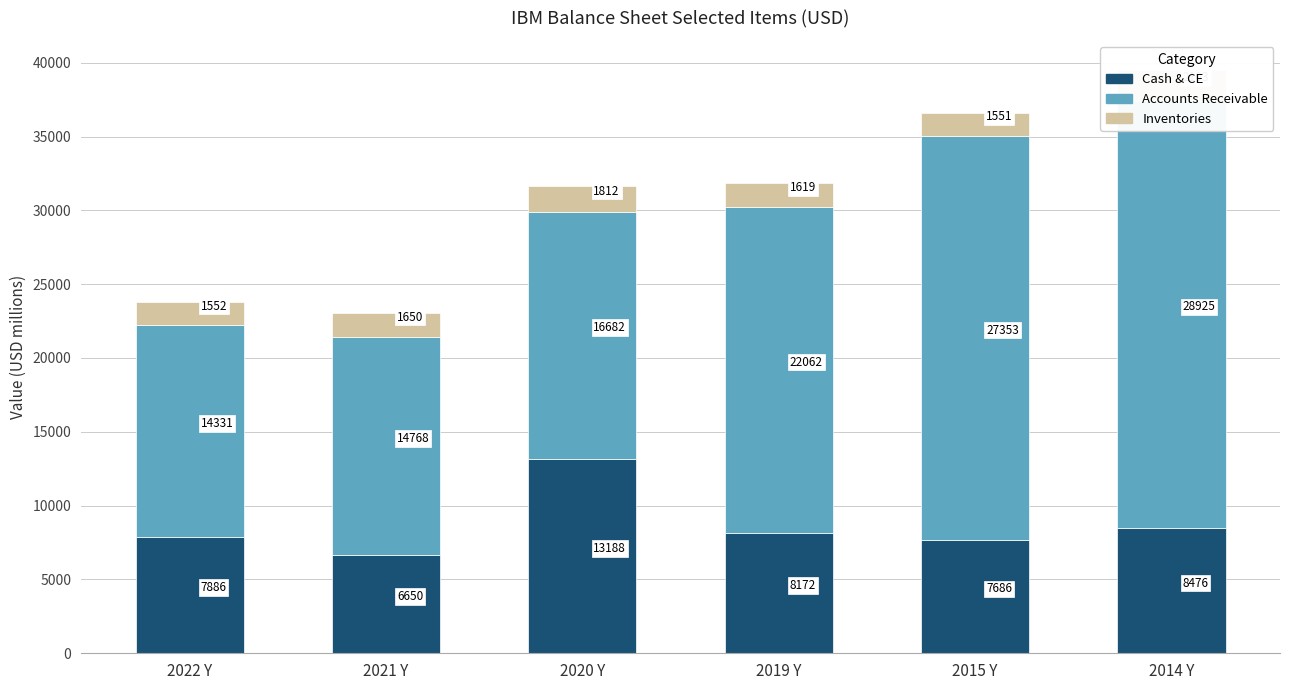

Is the value of Cash & CE at 2020 Y greater than the value of Inventories at 2021 Y?

Yes